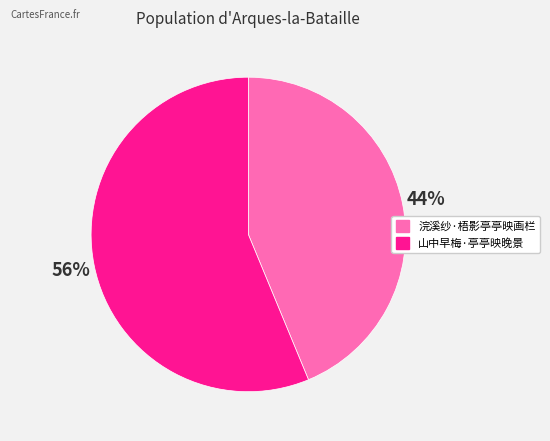

Is the sum of 浣溪纱·梧影亭亭映画栏 and 山中早梅·亭亭映晚景 greater than half?

Yes